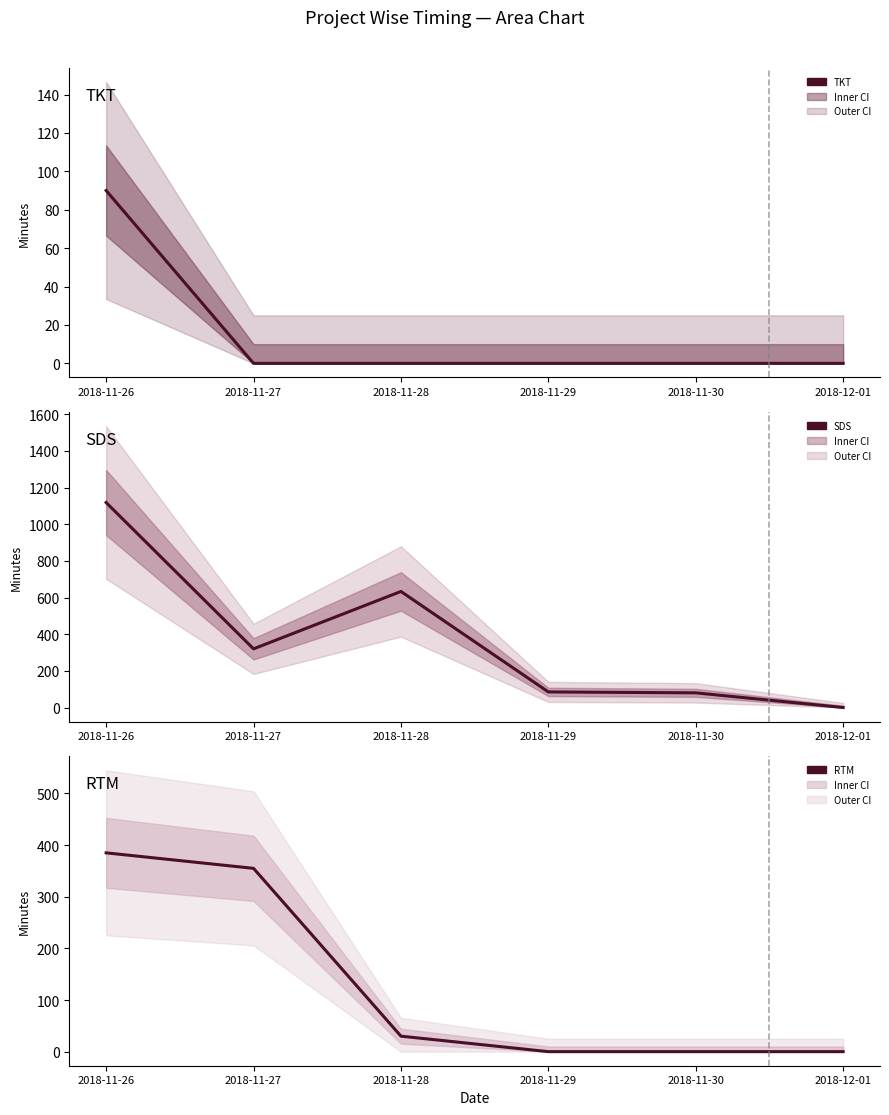

True or false: TKT and SDS cross at least once.

False